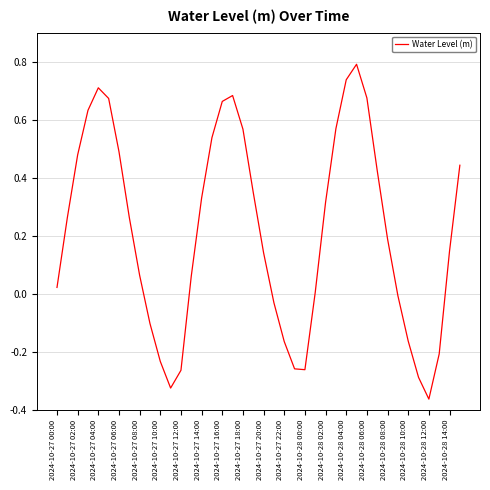

Where is the first local maximum?

2024-10-27 04:00